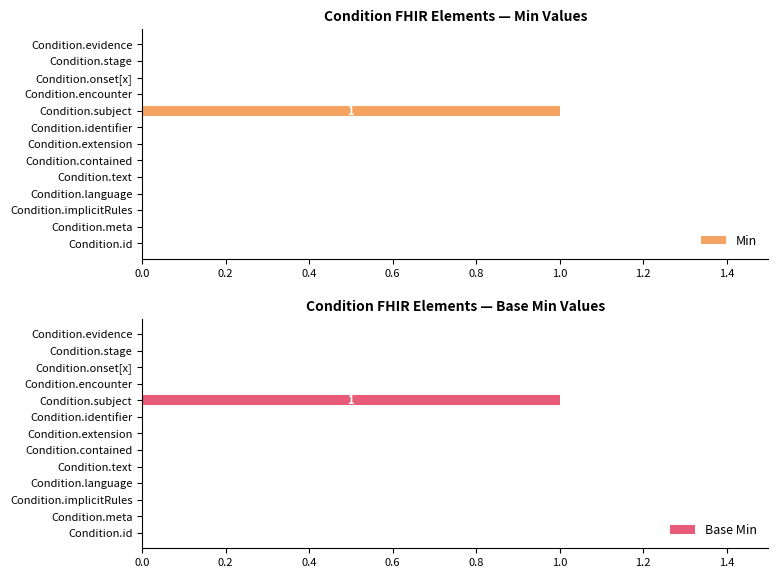

Reading left to right, transcribe all the data shown in this chart.

Min: 0	0	0	0	0	0	0	0	1	0	0	0	0
Base Min: 0	0	0	0	0	0	0	0	1	0	0	0	0